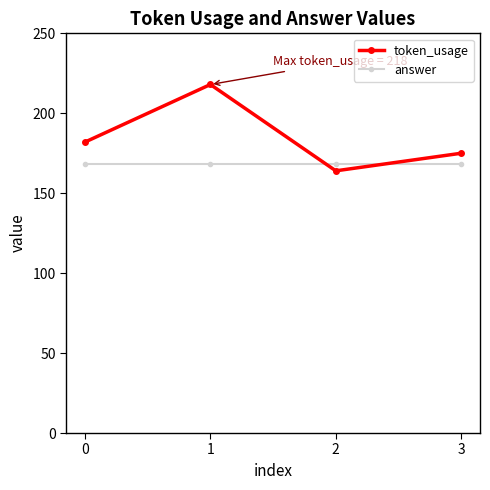

How many times do answer and token_usage cross each other?

2